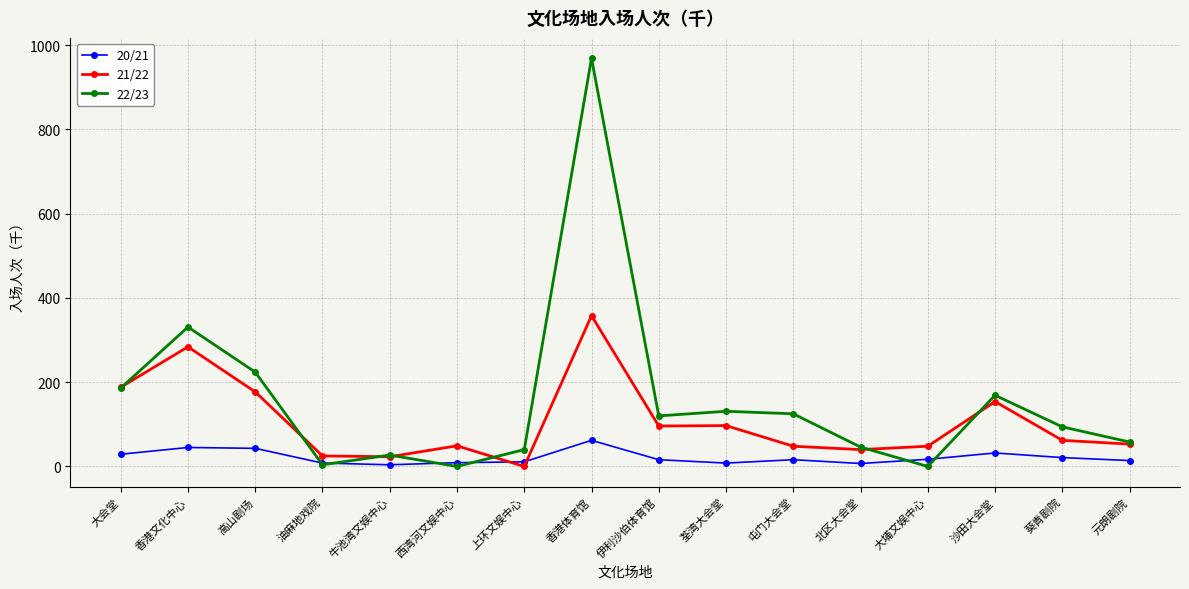

At how many categories does at least one series exceed 731?

1